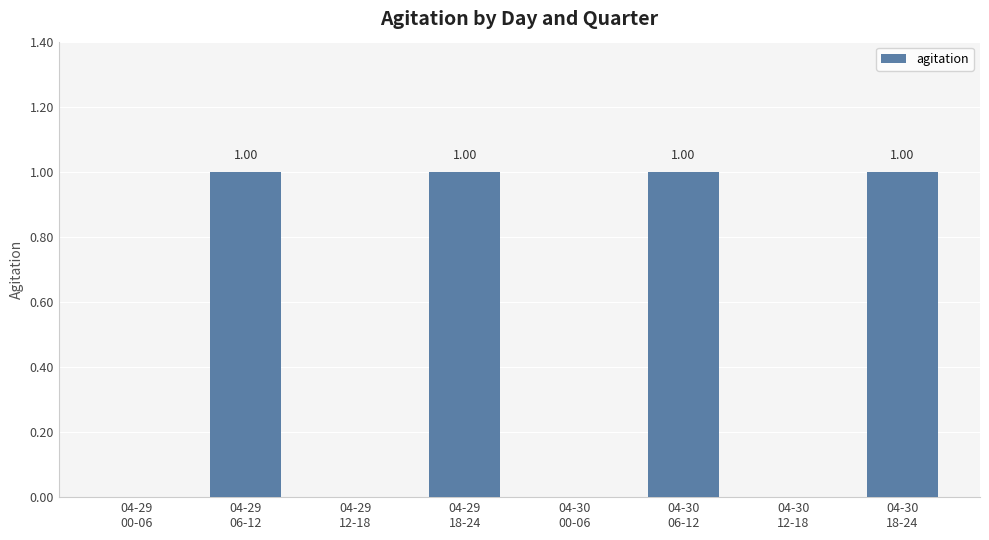

Are the bars horizontal?

No